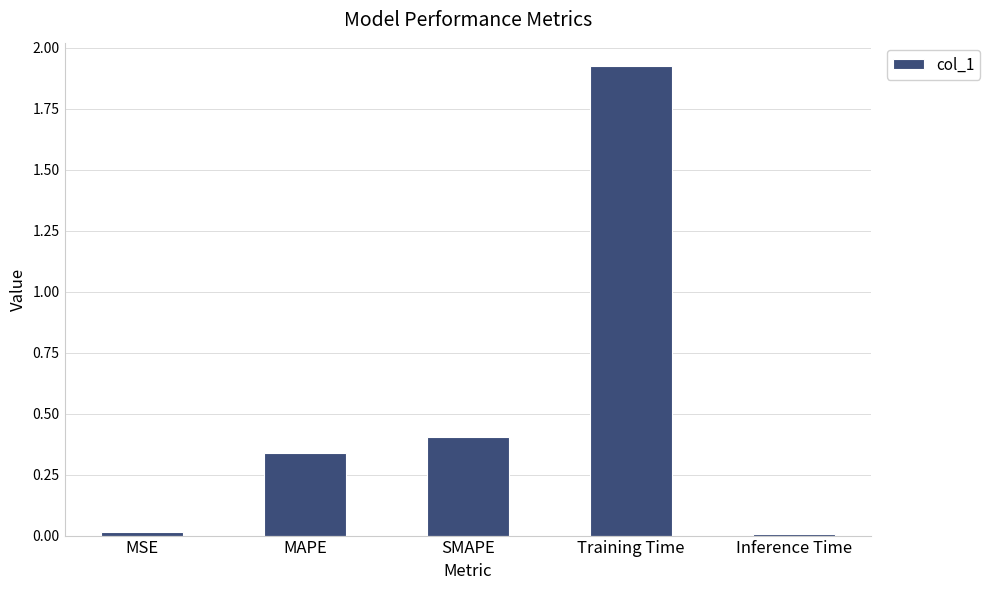

What is the sum of all values?

2.7